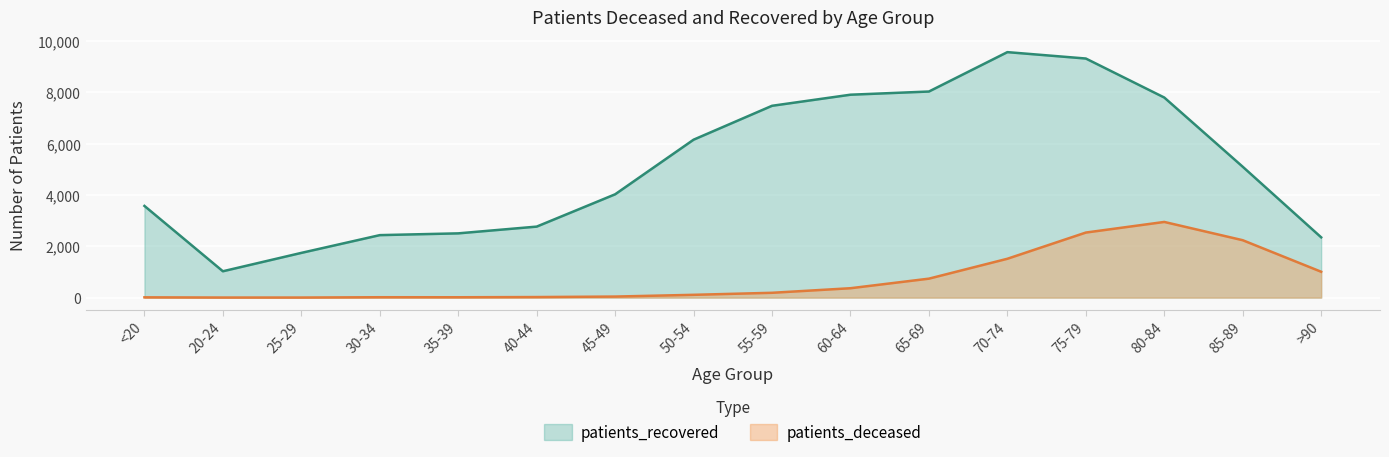

Reading right to left, extract all data points from this chart.

patients_deceased: >90=1008	85-89=2237	80-84=2949	75-79=2535	70-74=1514	65-69=739	60-64=366	55-59=188	50-54=109	45-49=41	40-44=22	35-39=14	30-34=15	25-29=3	20-24=3	<20=11
patients_recovered: >90=2349	85-89=5100	80-84=7797	75-79=9317	70-74=9566	65-69=8031	60-64=7907	55-59=7475	50-54=6154	45-49=4026	40-44=2767	35-39=2504	30-34=2435	25-29=1743	20-24=1027	<20=3573